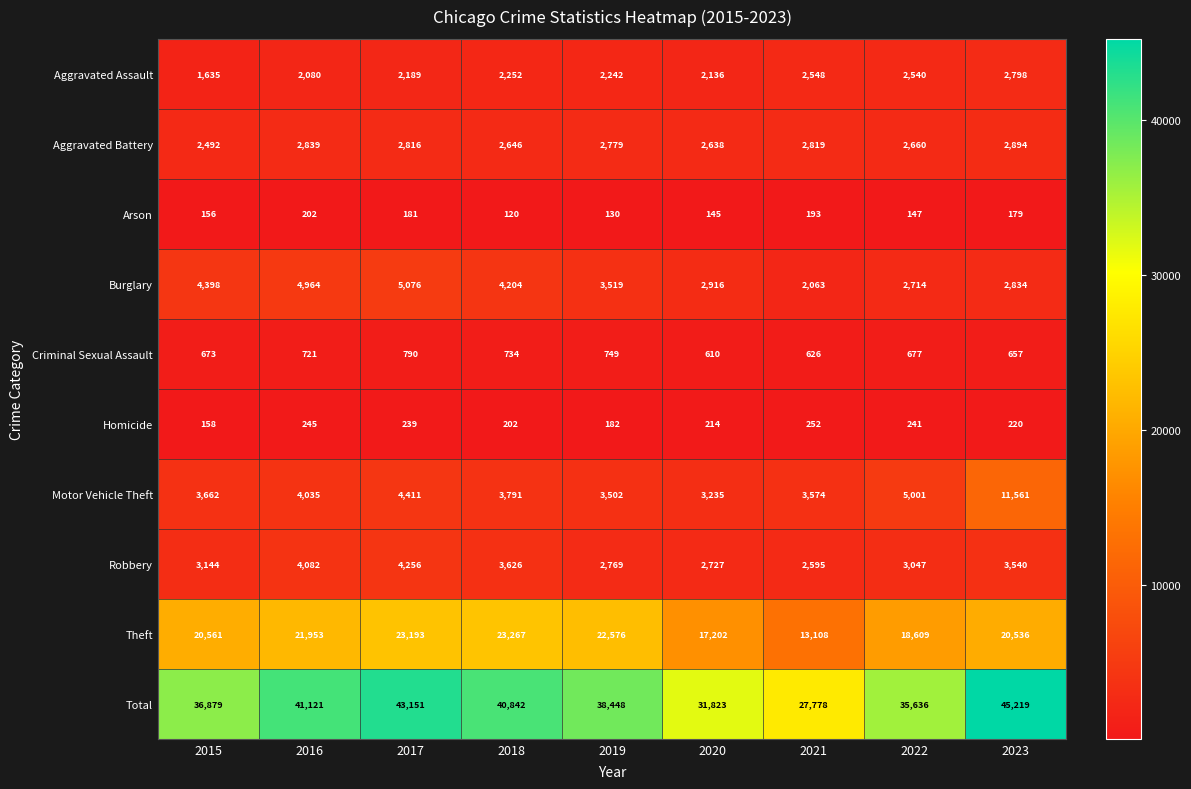

True or false: Theft has a value of 21953 at 2016.

True